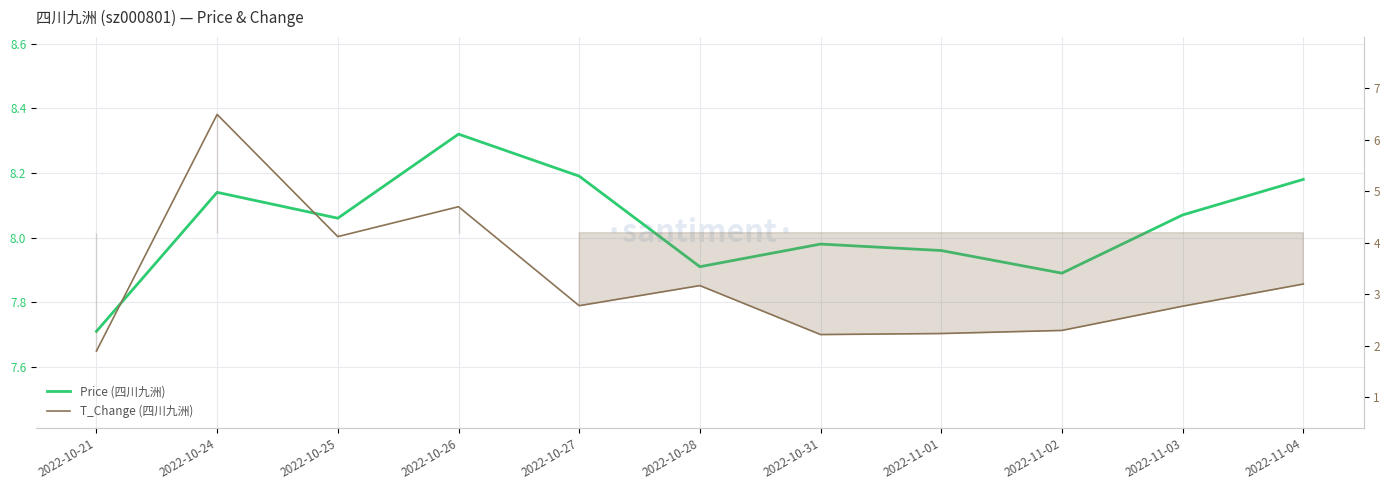

What is the label of the 11th point from the right?

2022-10-21